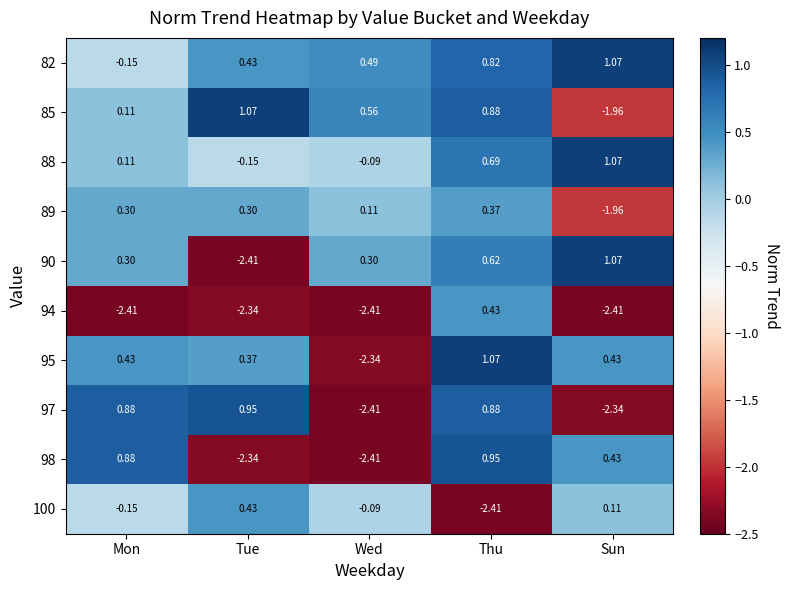

At which label does 98 reach its minimum?

Wed